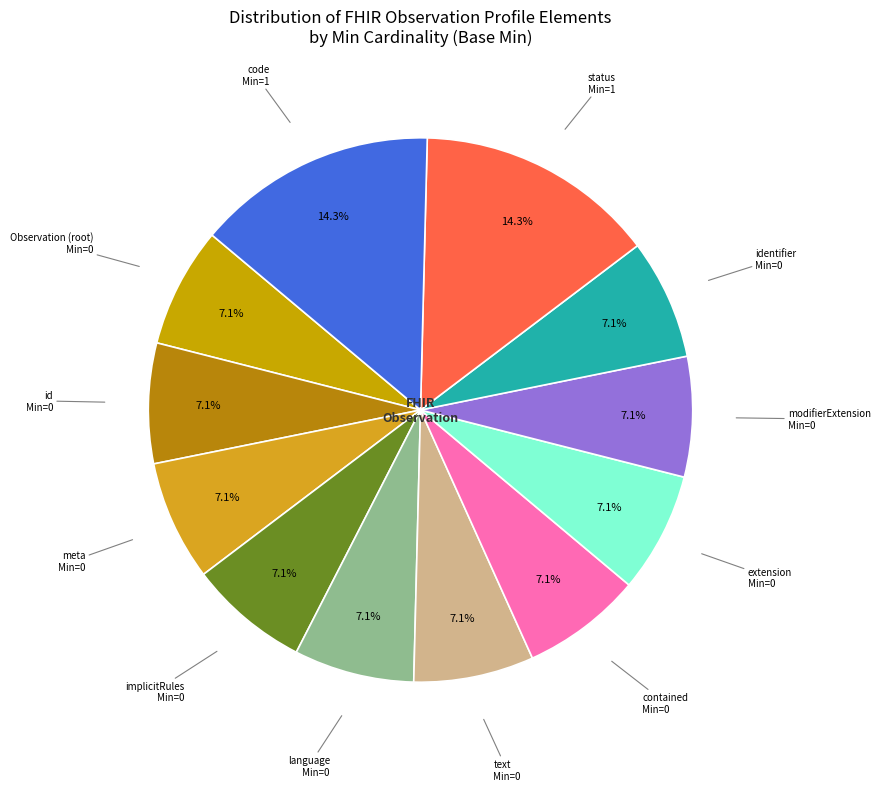

To the nearest percent, what is the difference between the largest and smallest slice percentages?

7%